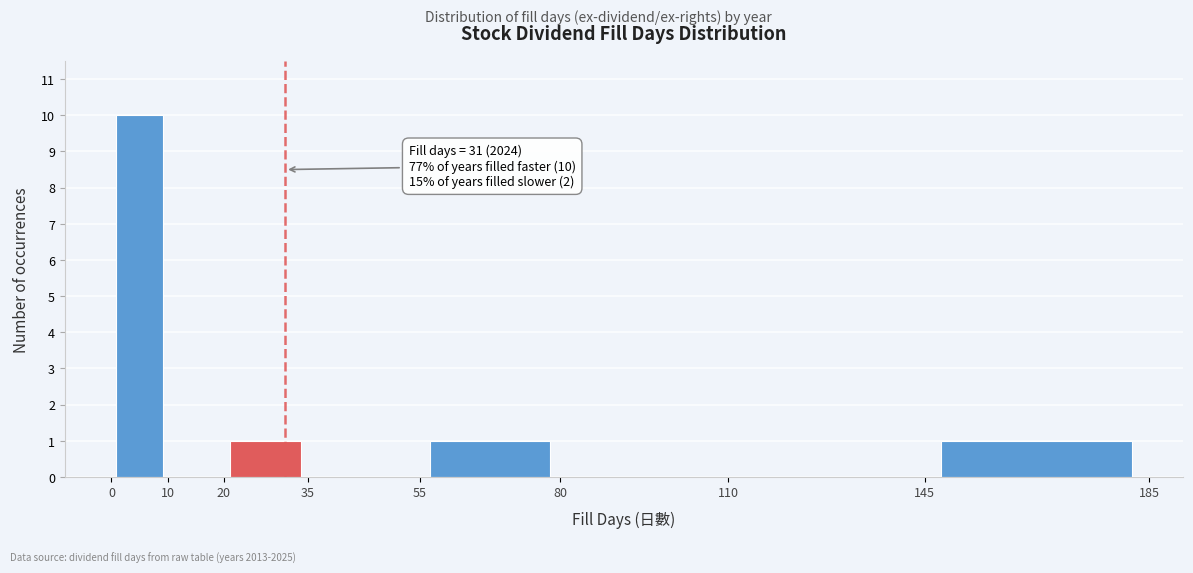

Over which range of the x-axis is the bar tallest?

0 to 10